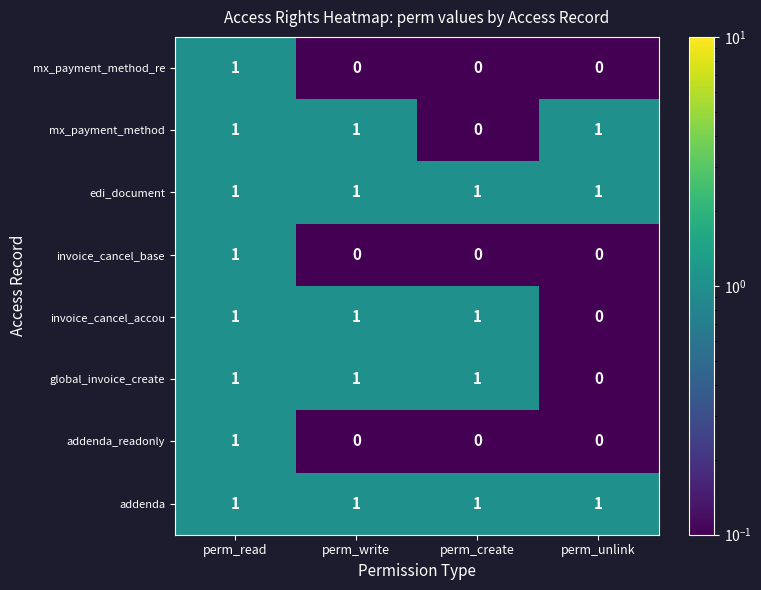

The global_invoice_create series shows 2 at perm_create. True or false?

False